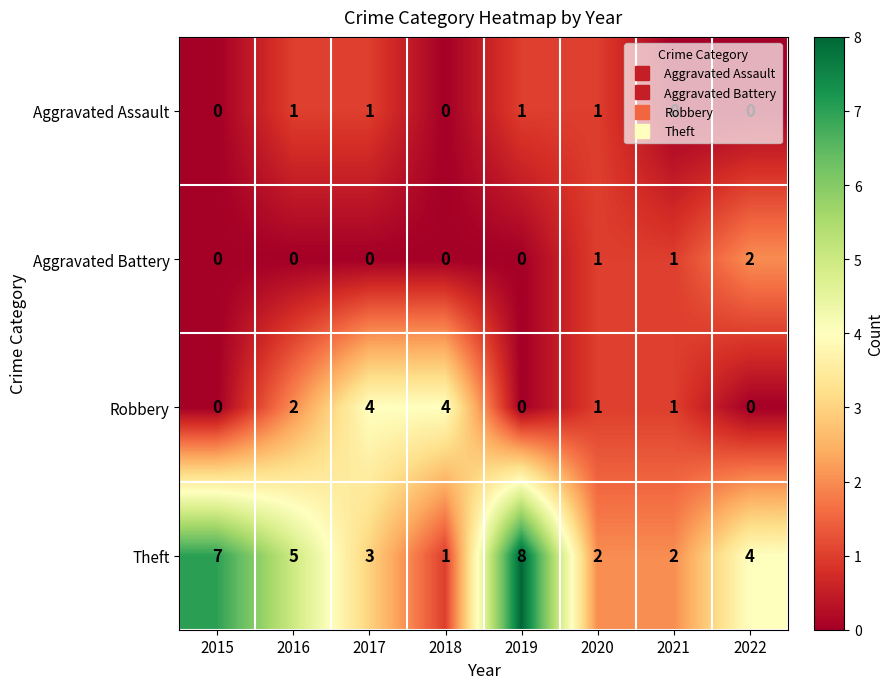

The value of Aggravated Assault at 2015 is 0. True or false?

True